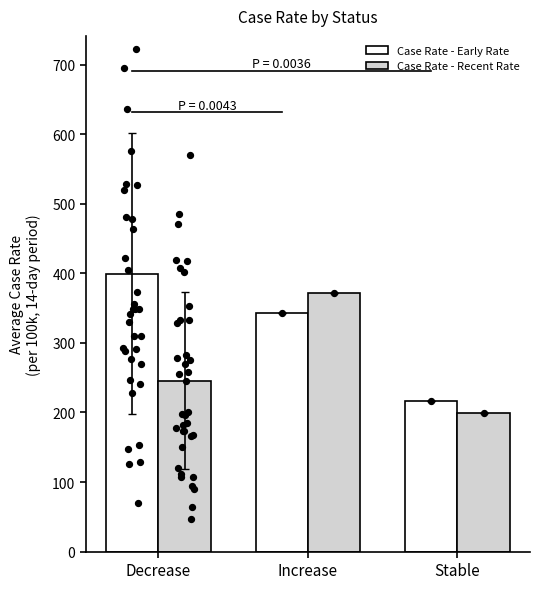

Which series has the largest total across all categories?

Case Rate - Early Rate